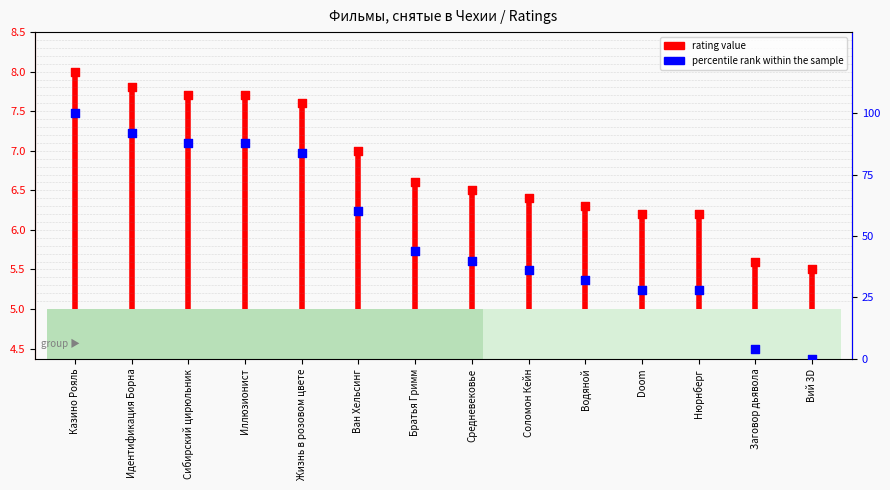

Which has a higher value, Вий 3D or Сибирский цирюльник?

Сибирский цирюльник